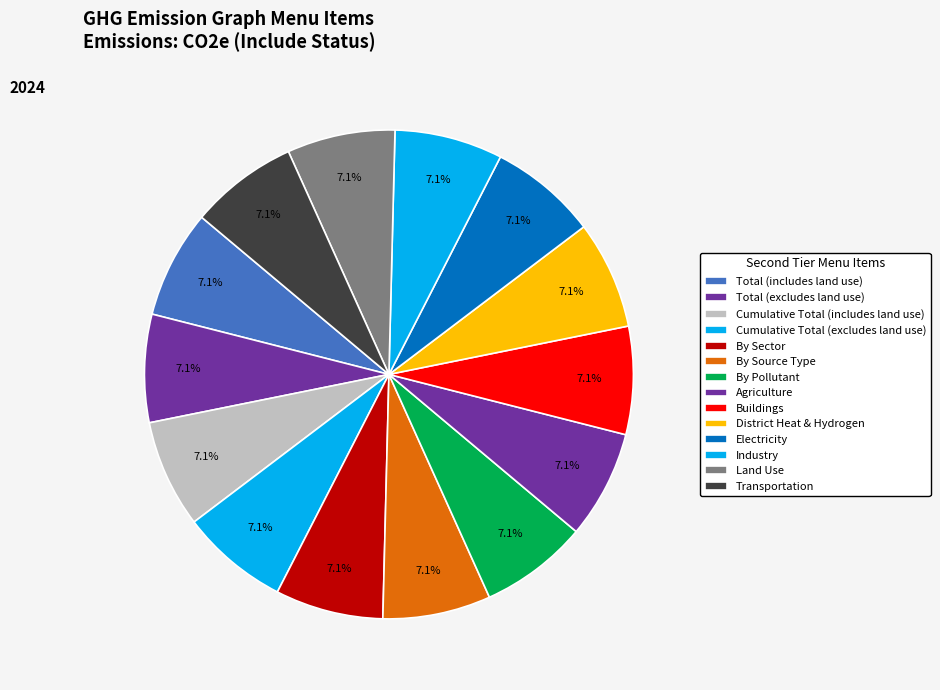

How many segments does this pie chart have?

14